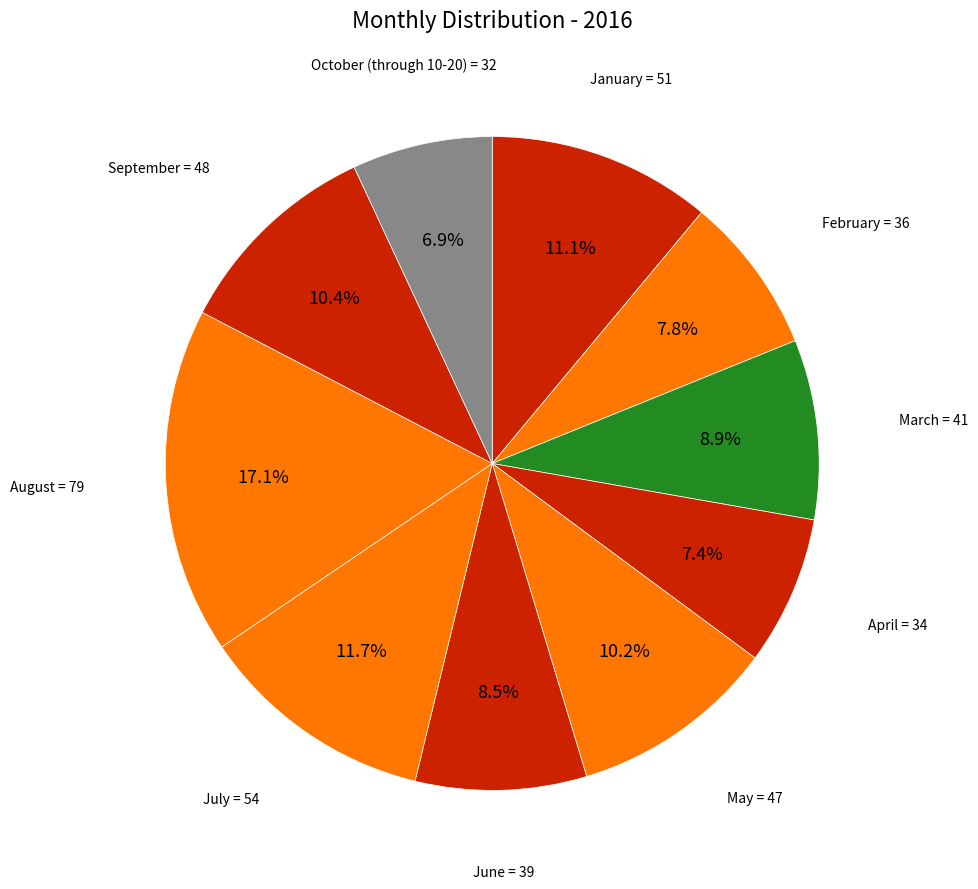

Which has a higher value, October (through 10-20) or August?

August